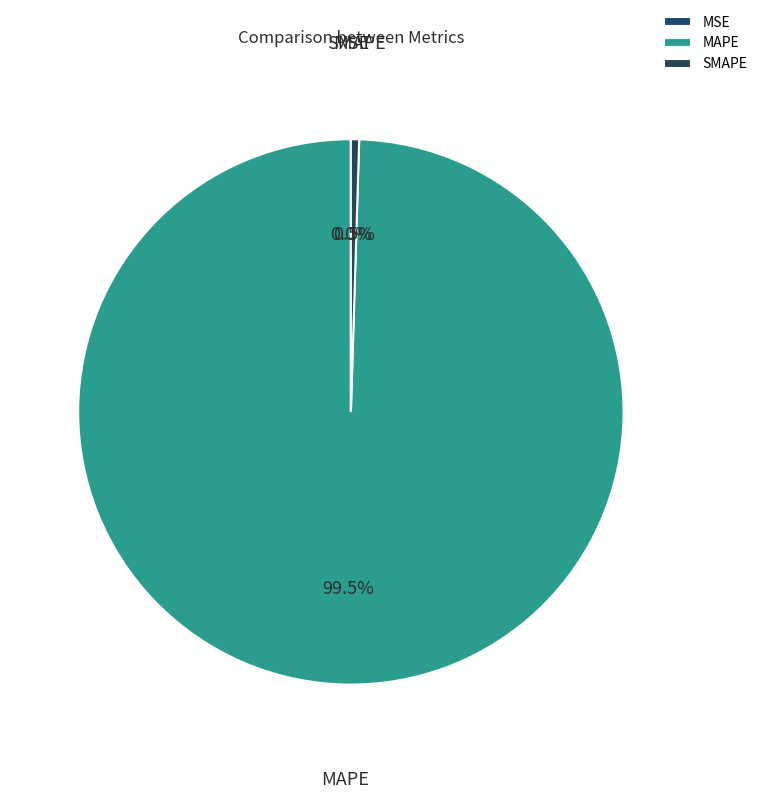

Which slice is the largest?

MAPE